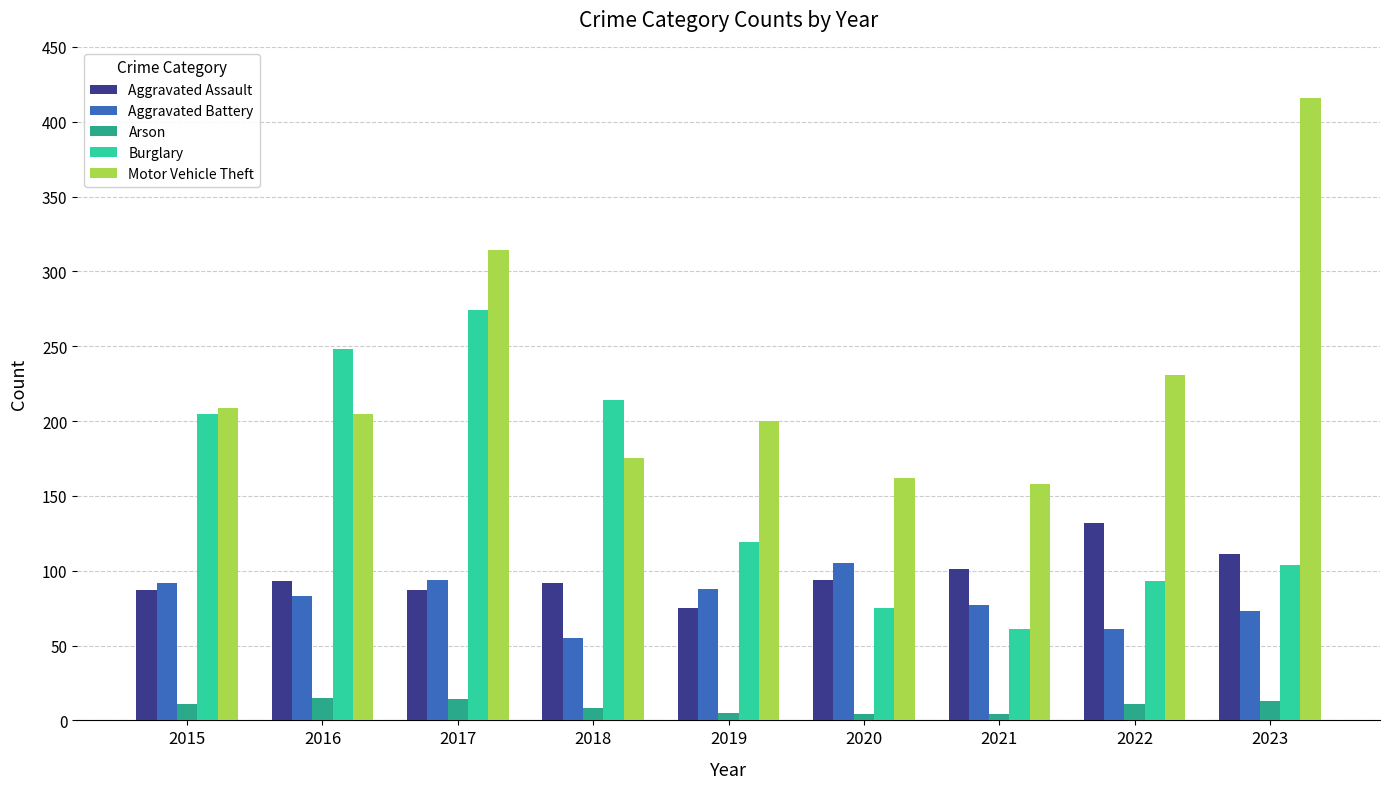

Where is Motor Vehicle Theft nearest to the value 287?

2017